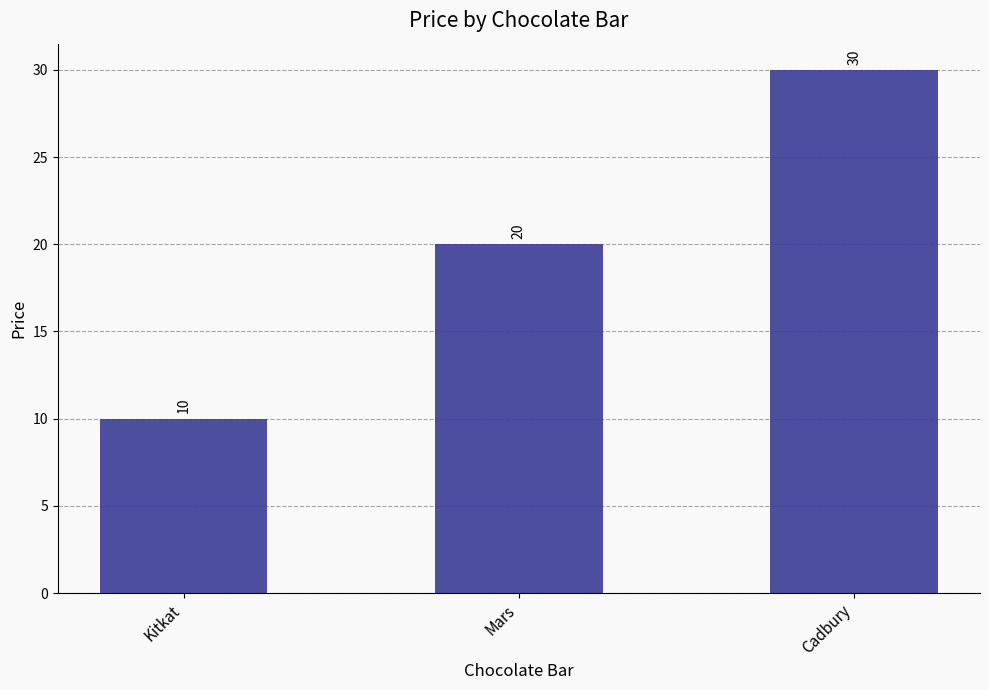

What is the smallest value displayed?

10